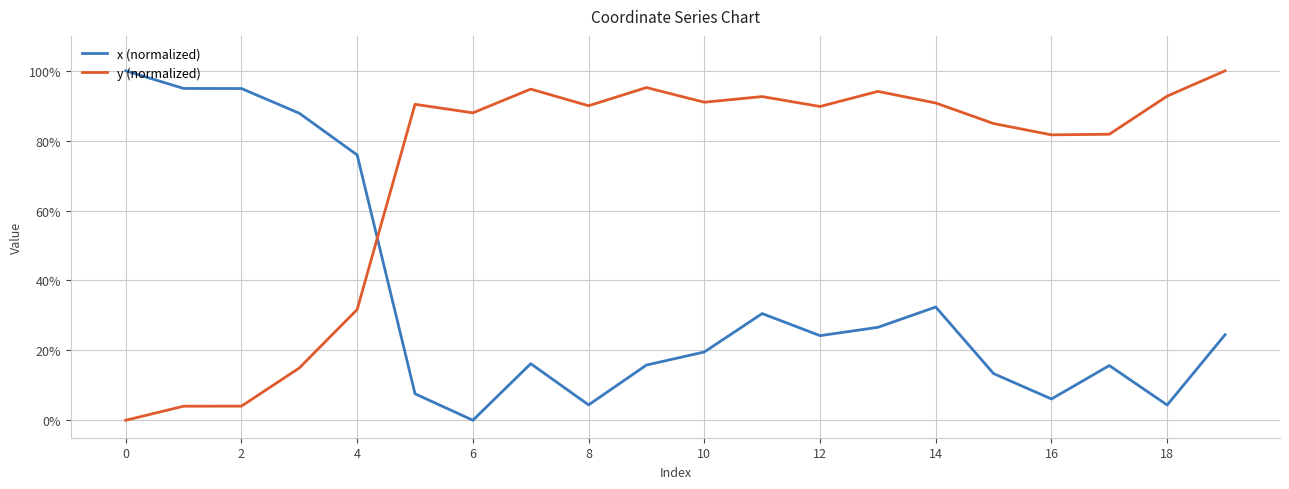

What is the maximum value shown in the chart?

100.0